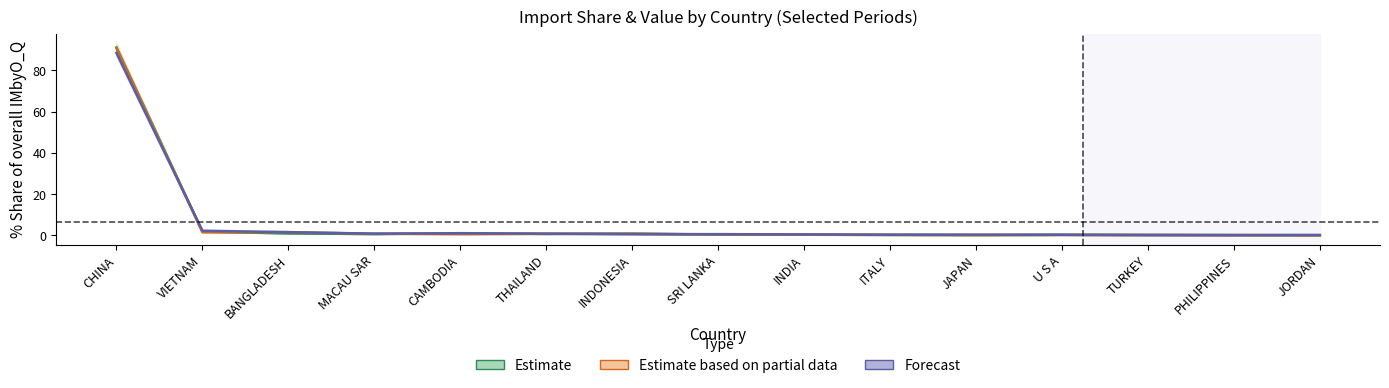

True or false: Forecast and Estimate intersect in this chart.

True